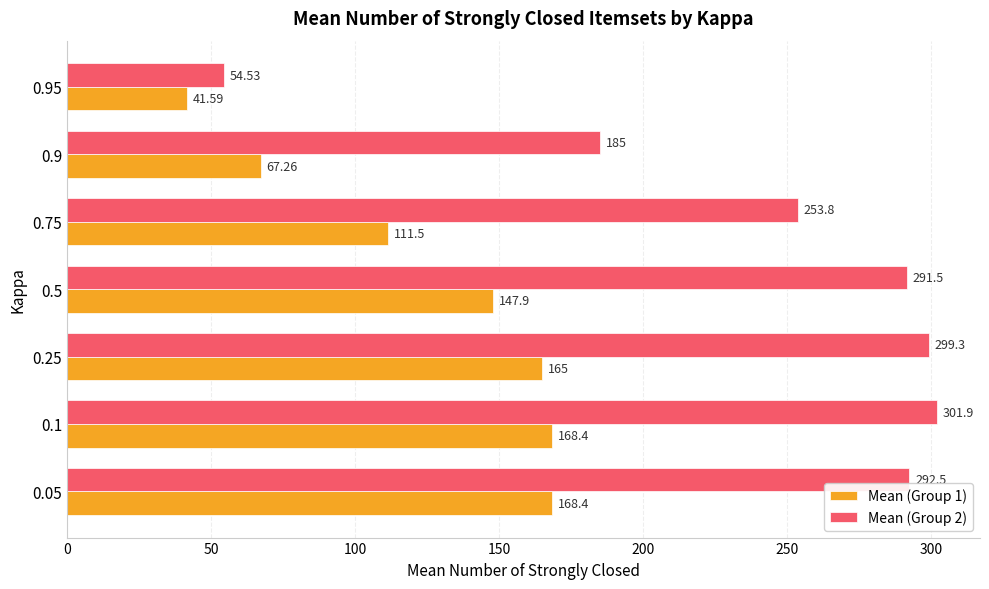

List the labels in order of Mean (Group 1) value, largest first.

0.1, 0.05, 0.25, 0.5, 0.75, 0.9, 0.95